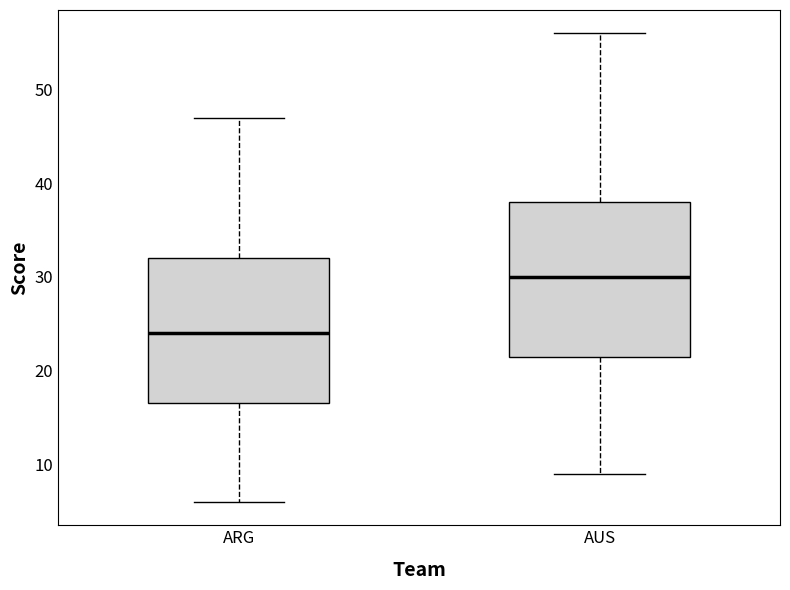

Reading left to right, read every box against the y-axis: the position of its median line, the range the box covers, and the ends of its whiskers. The values are not printed on the chart, so give them approximately, as read against the axis.

ARG: median 24, box 17 to 32, whiskers 6 to 47
AUS: median 30, box 22 to 38, whiskers 9 to 56